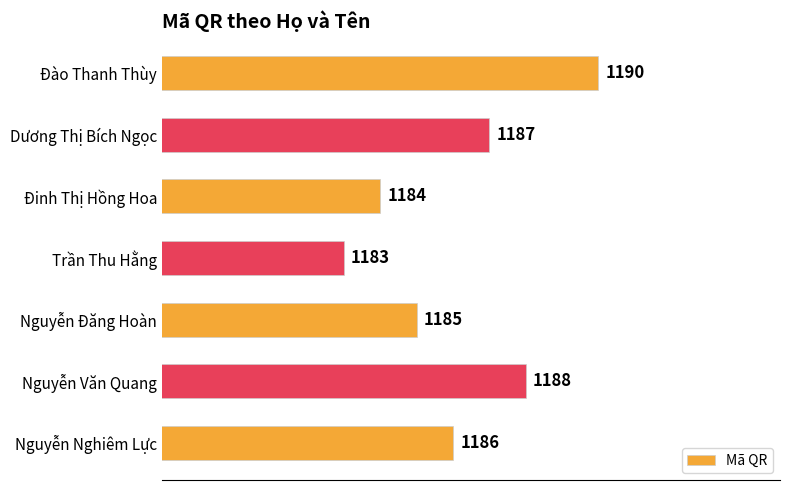

What is the sum of the values at Đào Thanh Thùy and Nguyễn Văn Quang?

2378